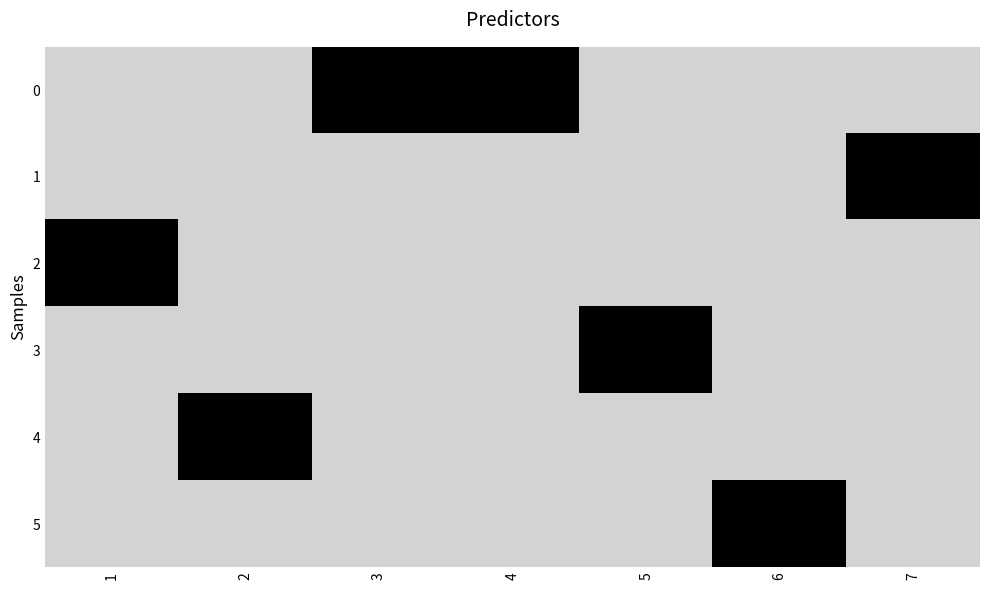

At which category does the chart reach its minimum across all series?

1